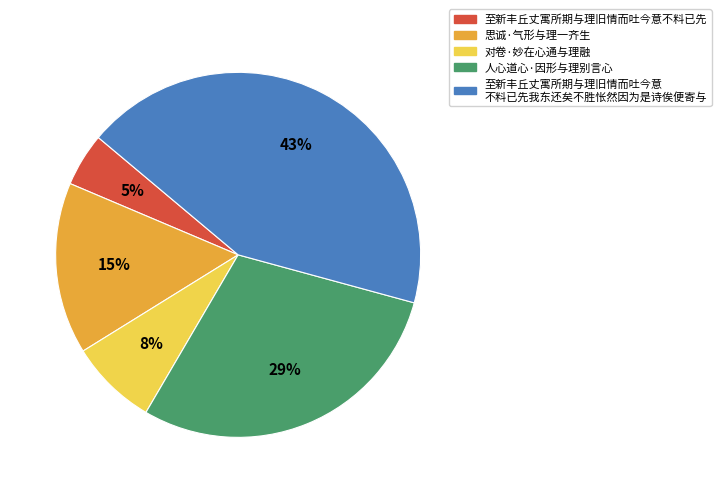

How many slices are in this pie chart?

5